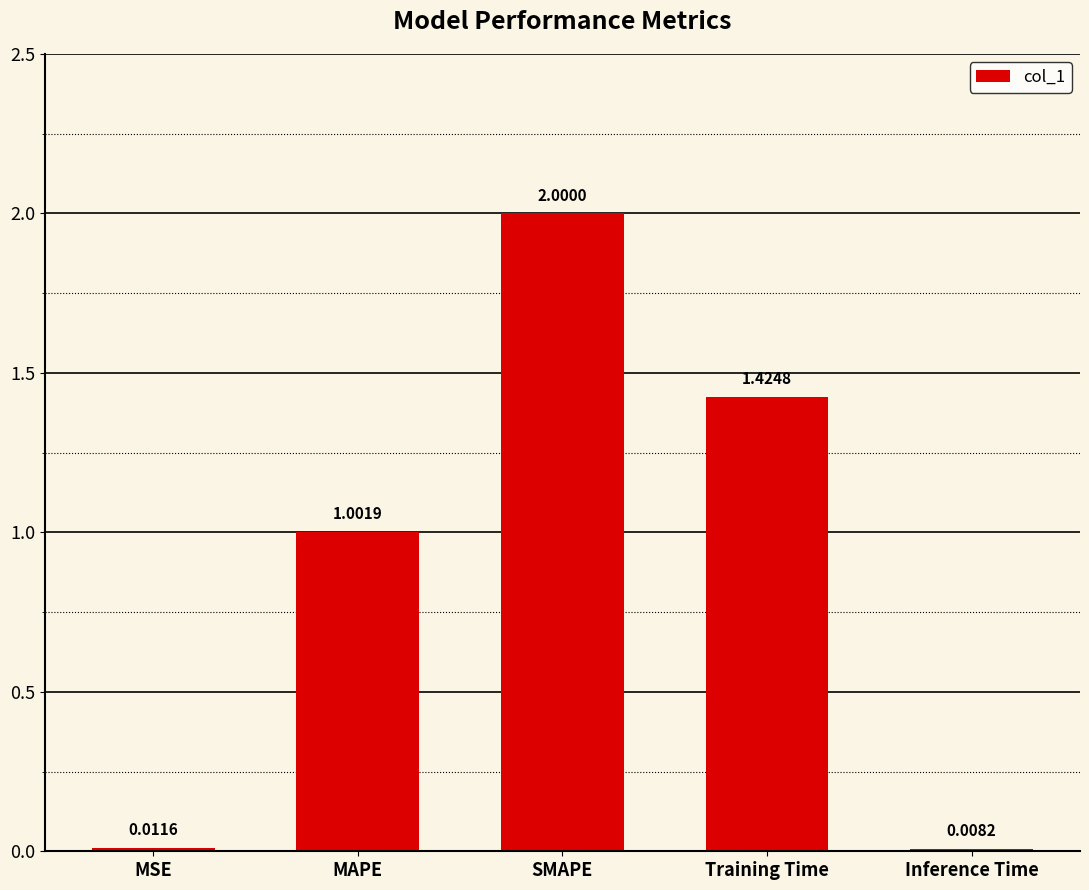

Rank the categories by value from highest to lowest.

SMAPE, Training Time, MAPE, MSE, Inference Time